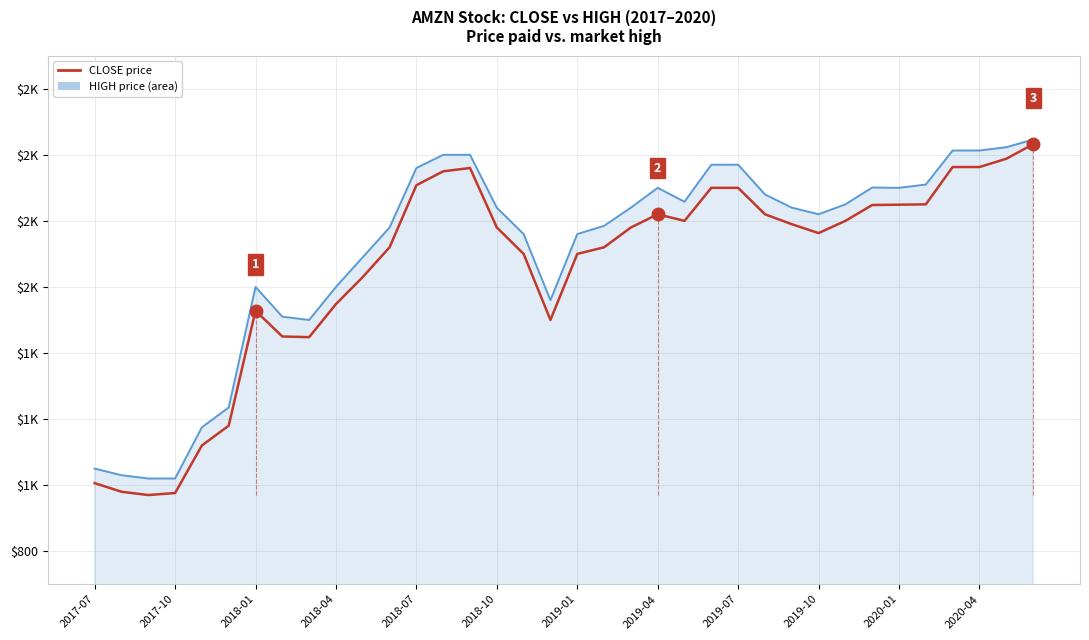

Reading left to right, transcribe all the data shown in this chart.

HIGH (area): 1050	1030	1020	1020	1175	1235	1600	1510	1500	1600	1690	1780	1960	2000	2000	1840	1760	1560	1760	1785	1840	1900	1858	1970	1970	1880	1840	1820	1850	1901	1900	1910	2013	2013	2023	2046
CLOSE: 1006	980	970	976	1120	1180	1528	1450	1448	1548	1630	1720	1908	1950	1960	1780	1700	1500	1700	1720	1780	1820	1800	1900	1900	1820	1790	1763	1800	1848	1849	1850	1963	1963	1988	2032